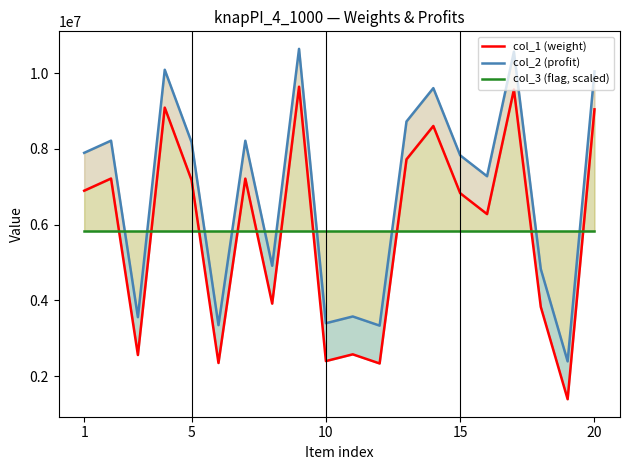

In col_1 (weight), how many points are higher than both neighbors (excluding endpoints)?

7